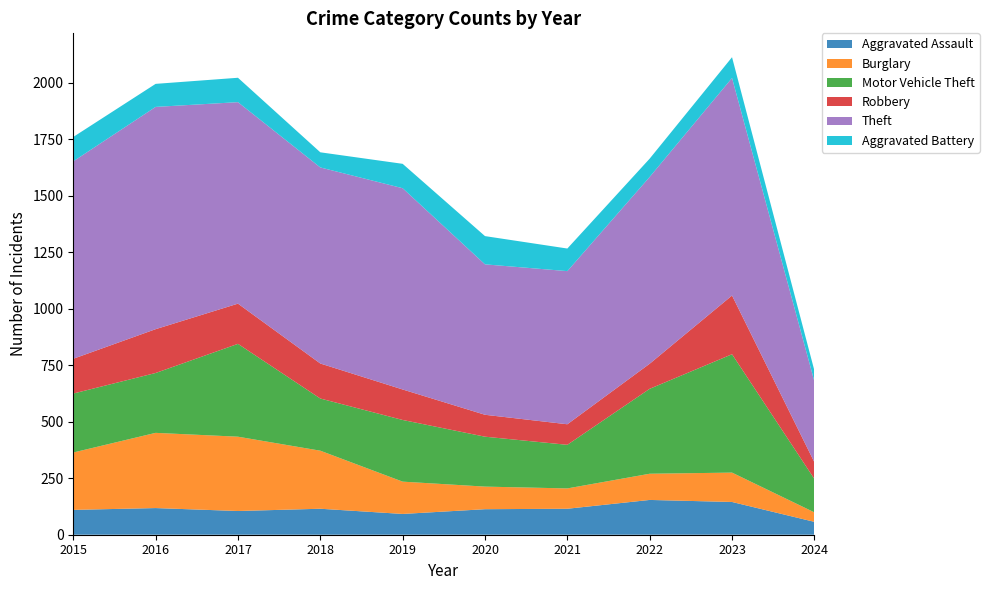

Reading left to right, transcribe all the data shown in this chart.

Aggravated Assault: 110	118	105	115	92	113	115	154	145	57
Burglary: 254	333	329	257	143	100	90	116	130	42
Motor Vehicle Theft: 261	265	411	231	273	221	193	376	524	148
Robbery: 154	194	178	155	135	97	91	111	260	74
Theft: 874	984	892	868	891	666	678	827	963	358
Aggravated Battery: 108	102	108	67	108	125	100	81	92	48